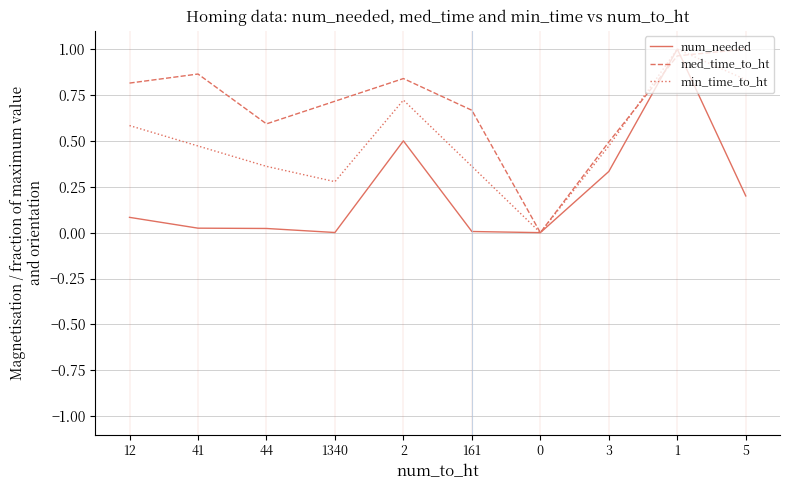

Is it true that num_needed equals 0.0 at 0?

True